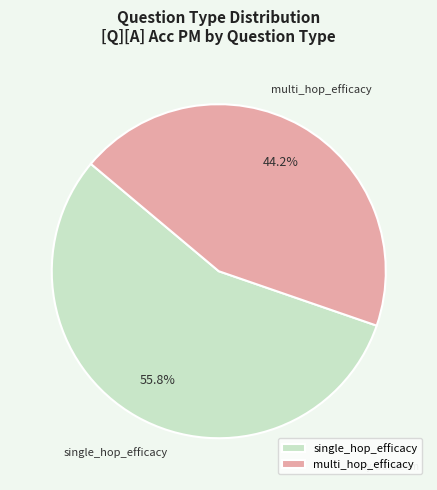

Is it true that single_hop_efficacy is 56% of the pie?

True